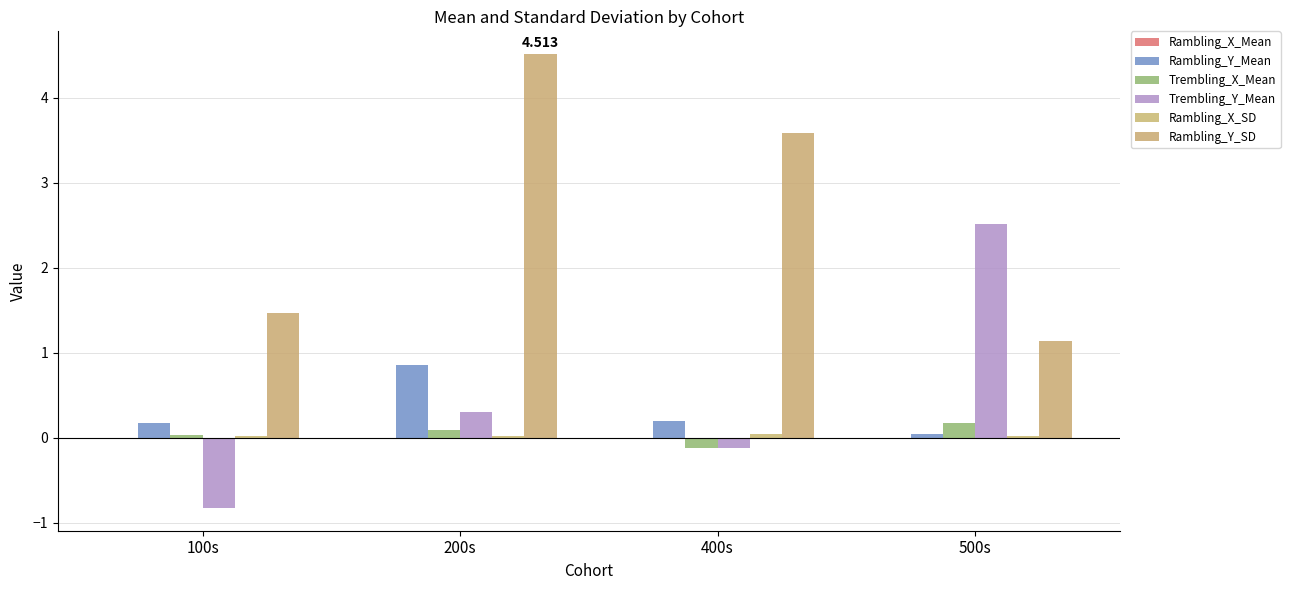

What position from the left is 400s?

3